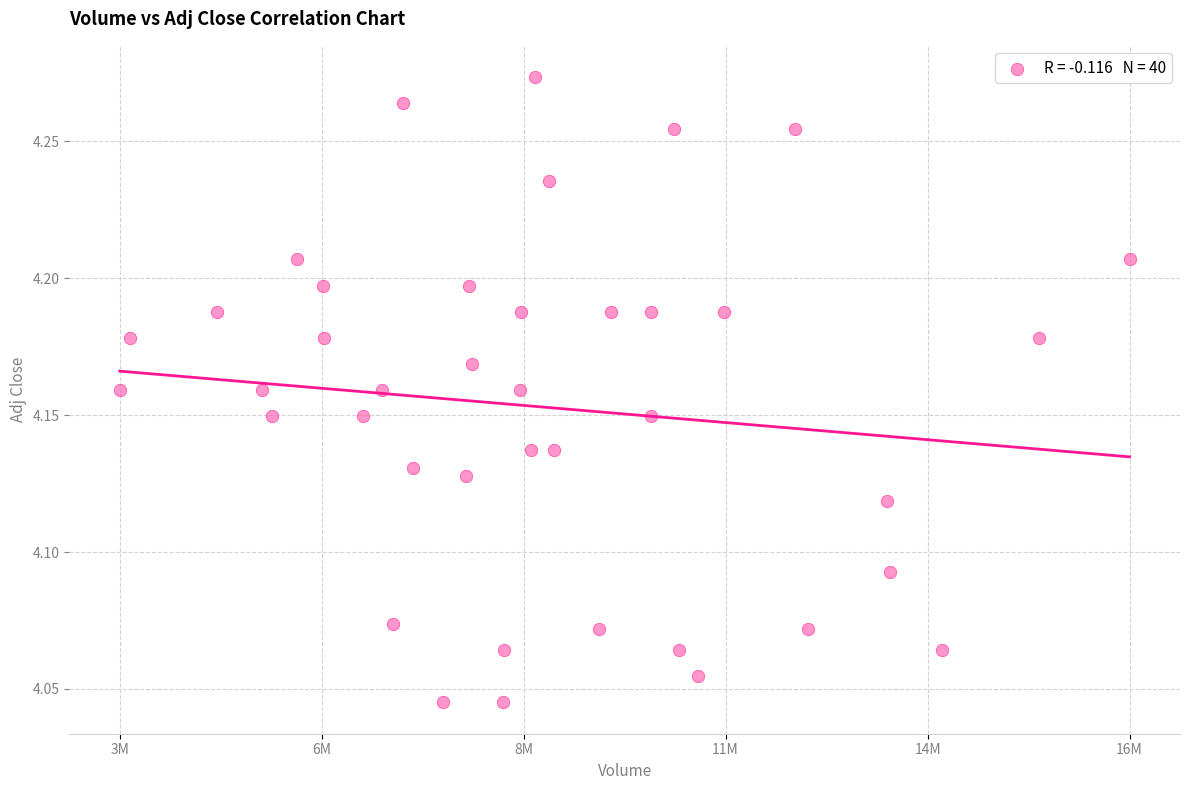

What is the range of X values (max minus min)?

13173298.0